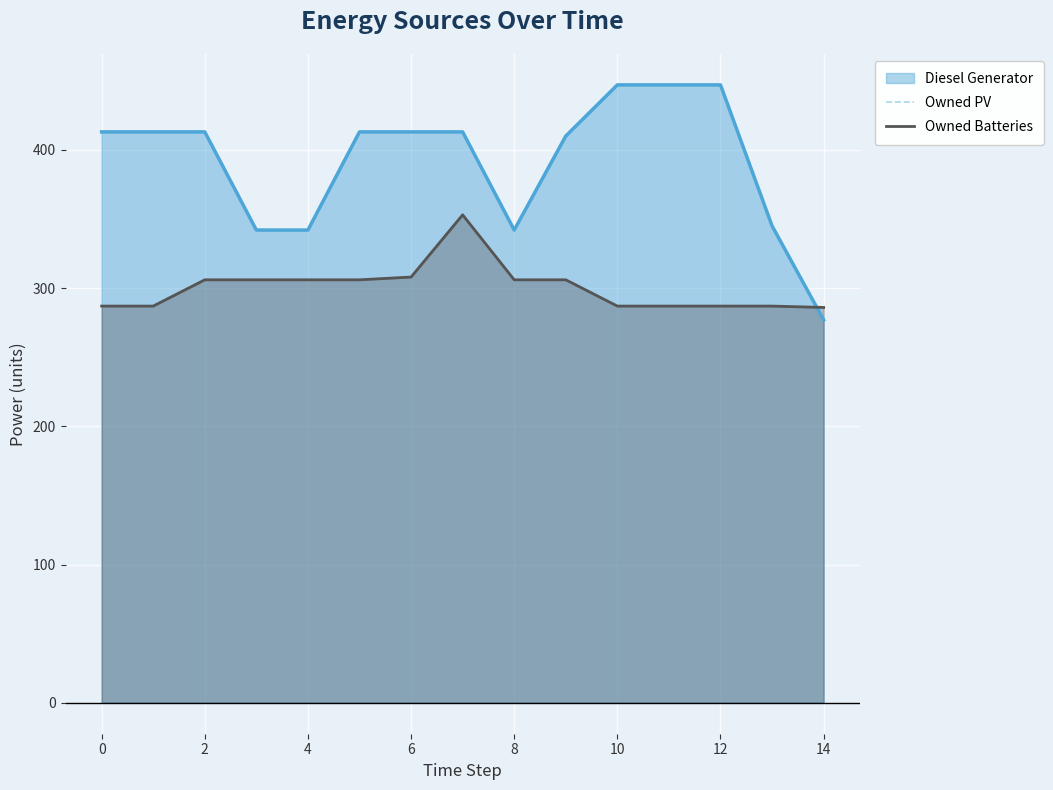

What is the label of the 4th point from the right?

11